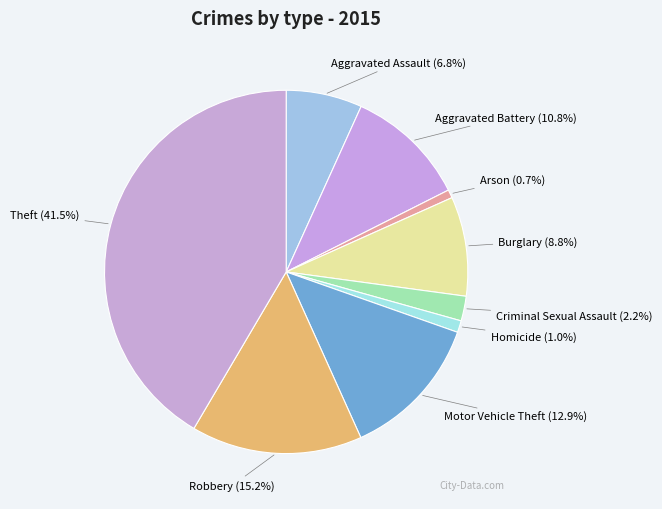

How many slices are in this pie chart?

9